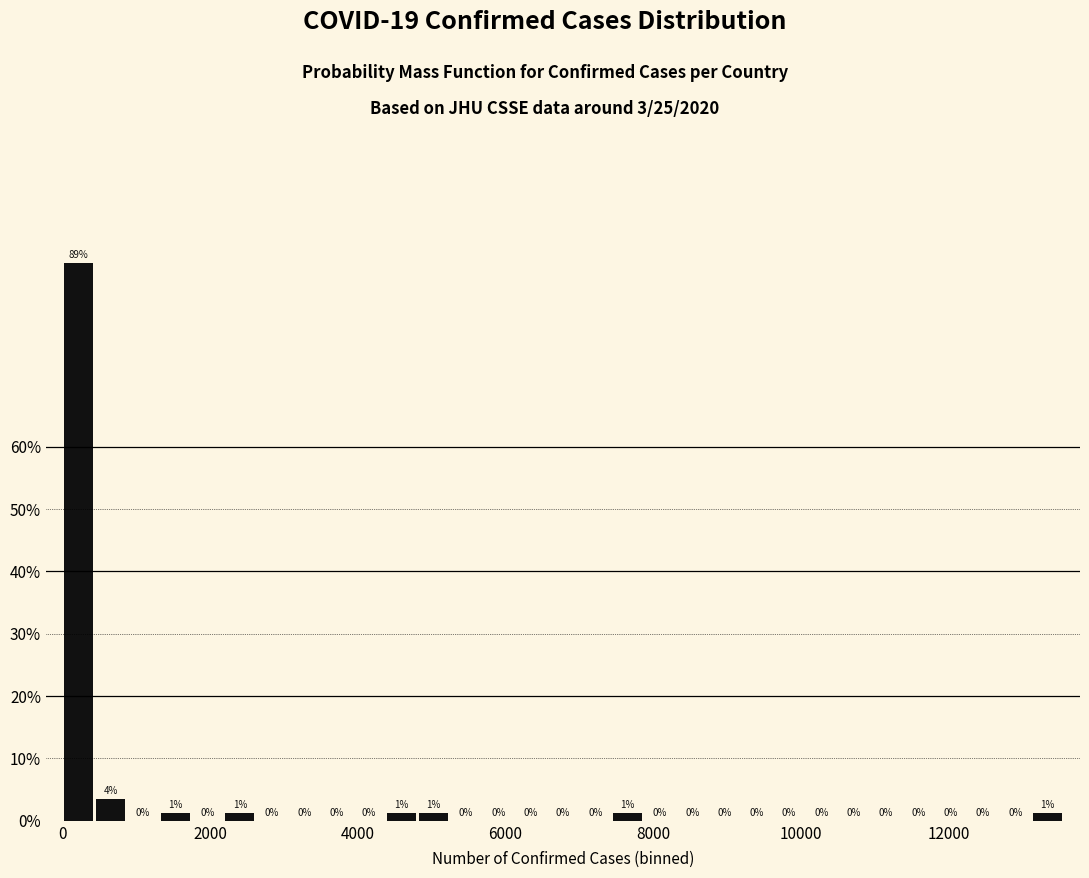

Read against the x-axis, roughly where is the centre of the tallest bar?

200